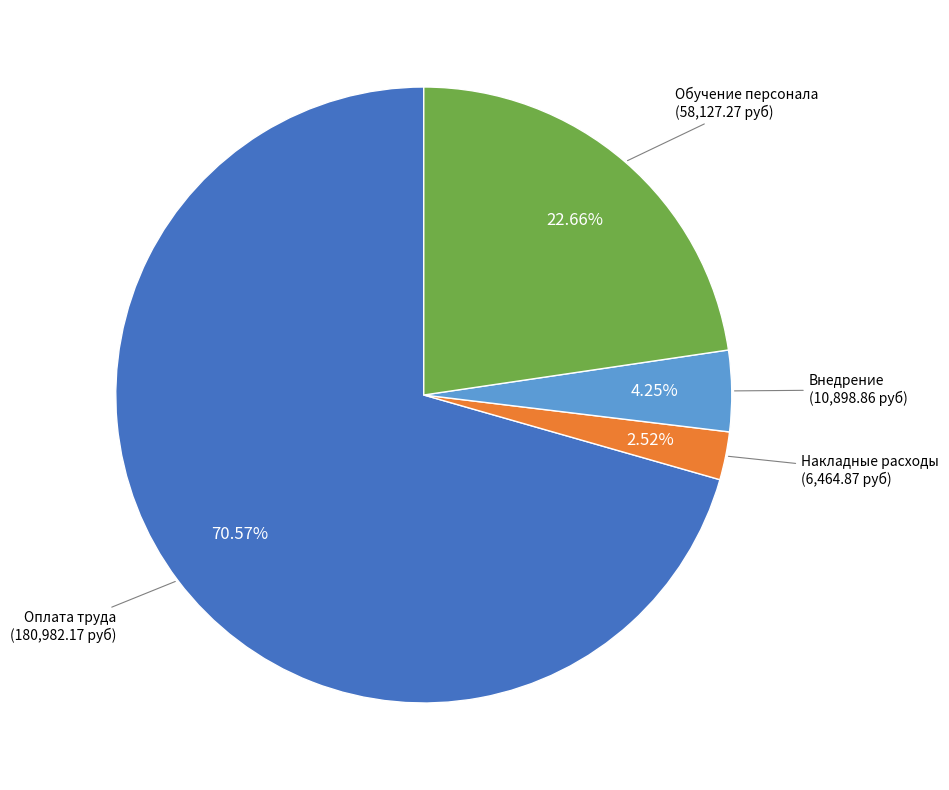

Is there a majority slice in this chart?

Yes